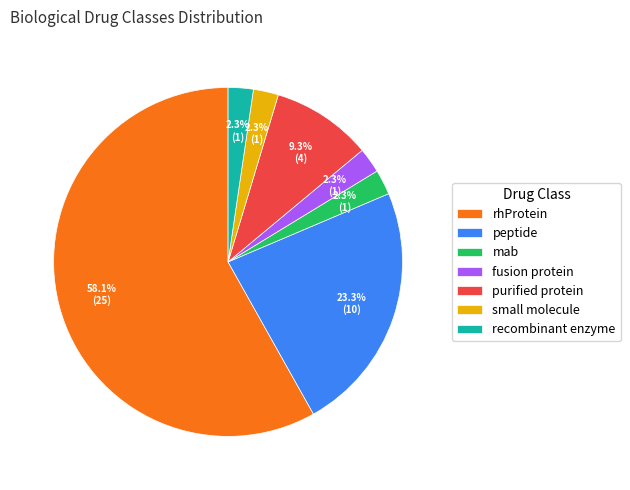

Do mab and fusion protein together represent more than half of the pie?

No